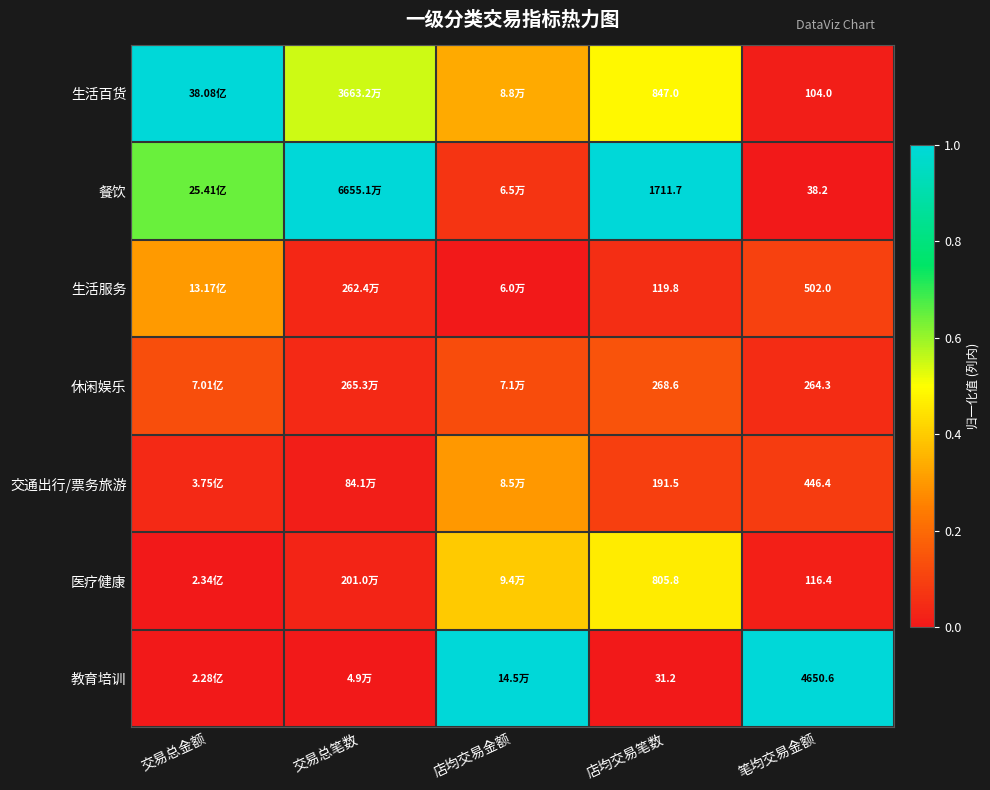

Rank the series at 店均交易笔数 from highest to lowest value.

餐饮, 生活百货, 医疗健康, 休闲娱乐, 交通出行/票务旅游, 生活服务, 教育培训